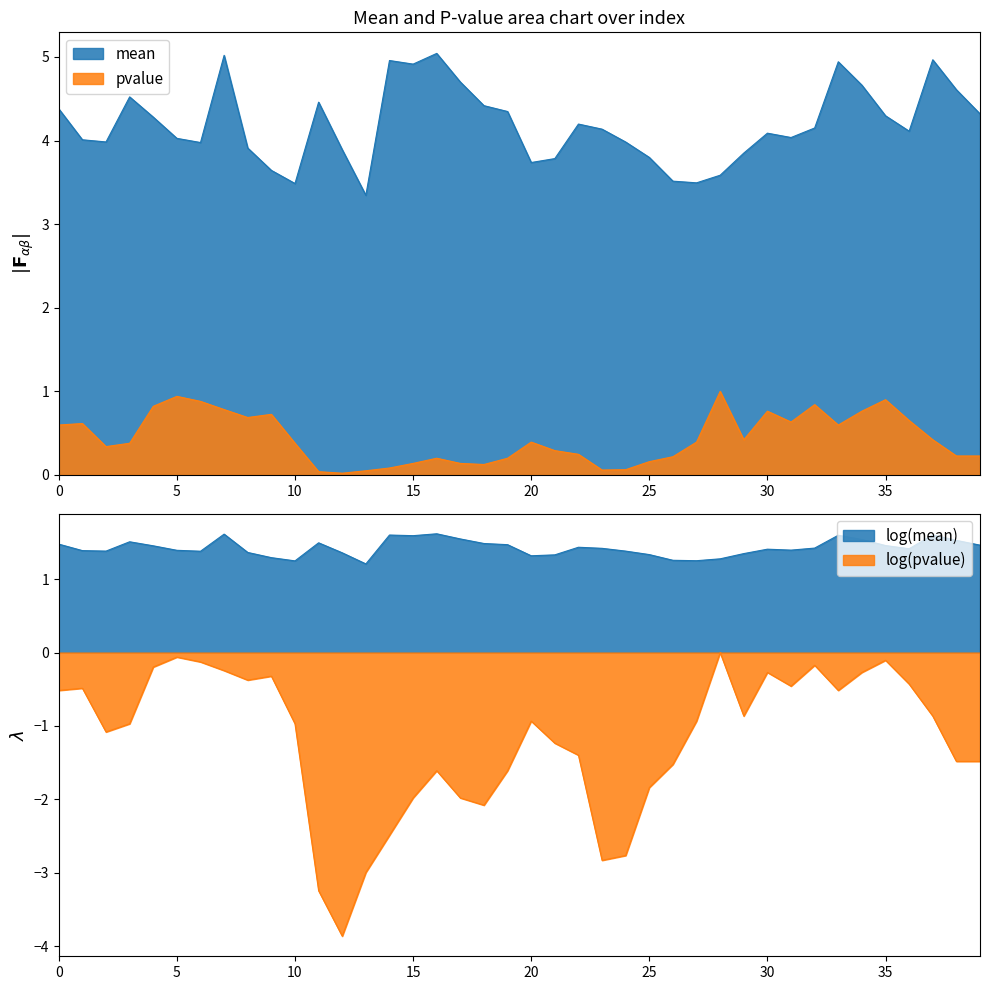

What is the label of the 37th point from the left?

36